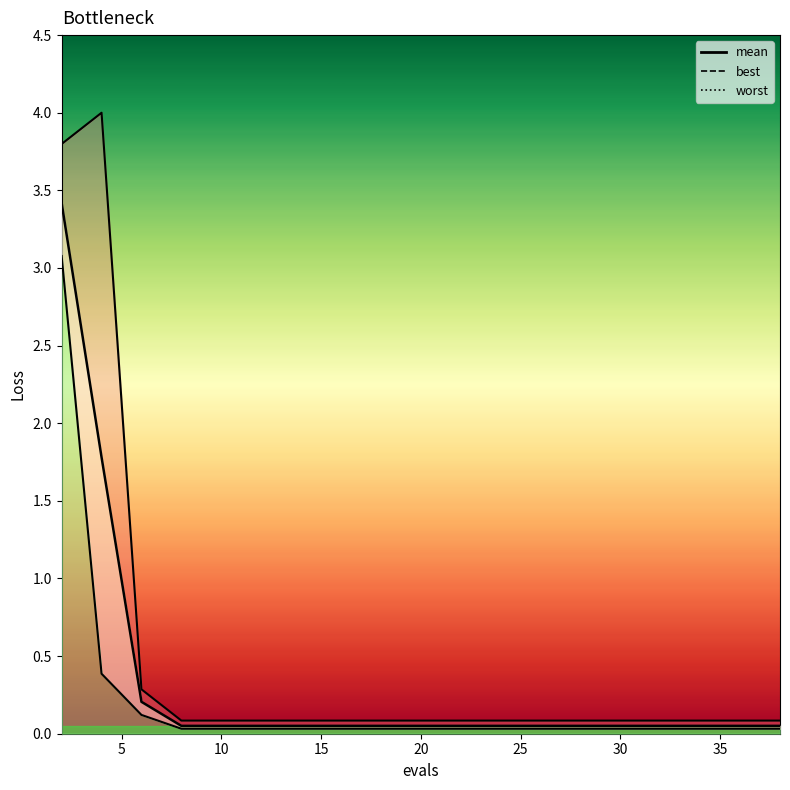

Is it true that worst_line equals 0.0 at 30?

False